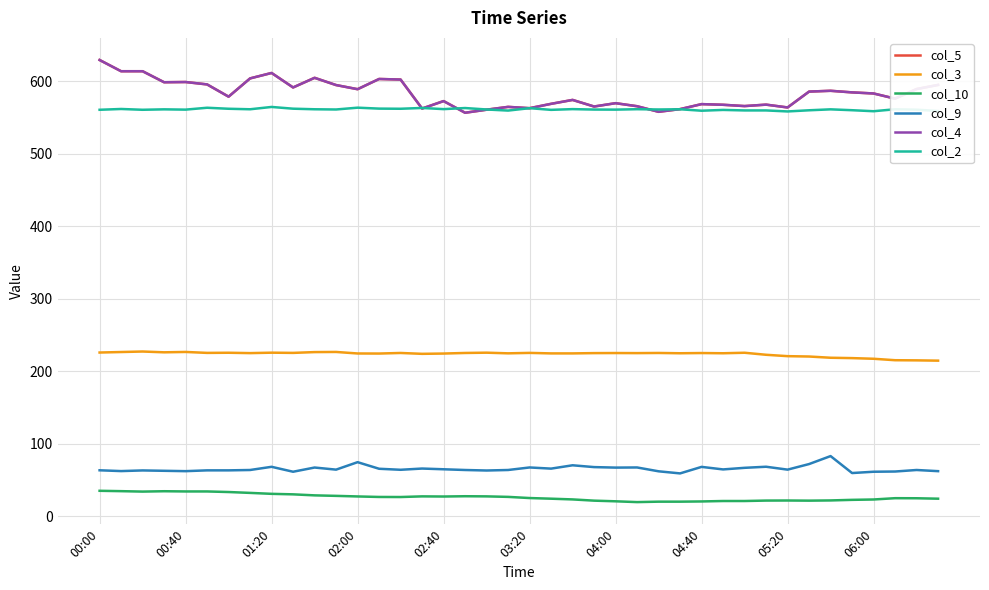

Is this an area chart (filled region under the line)?

No